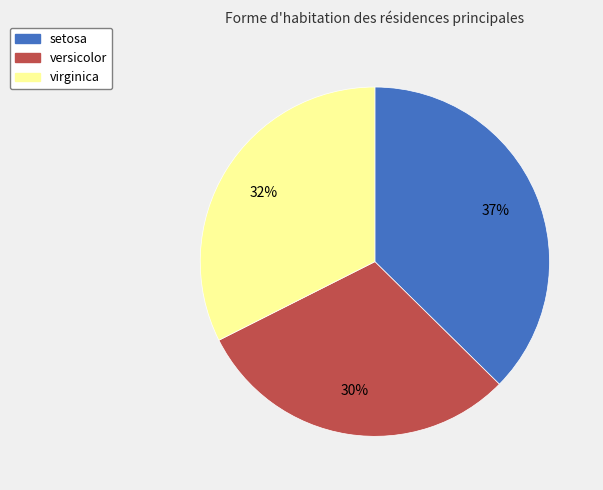

Combined, do virginica and versicolor account for over 50%?

Yes